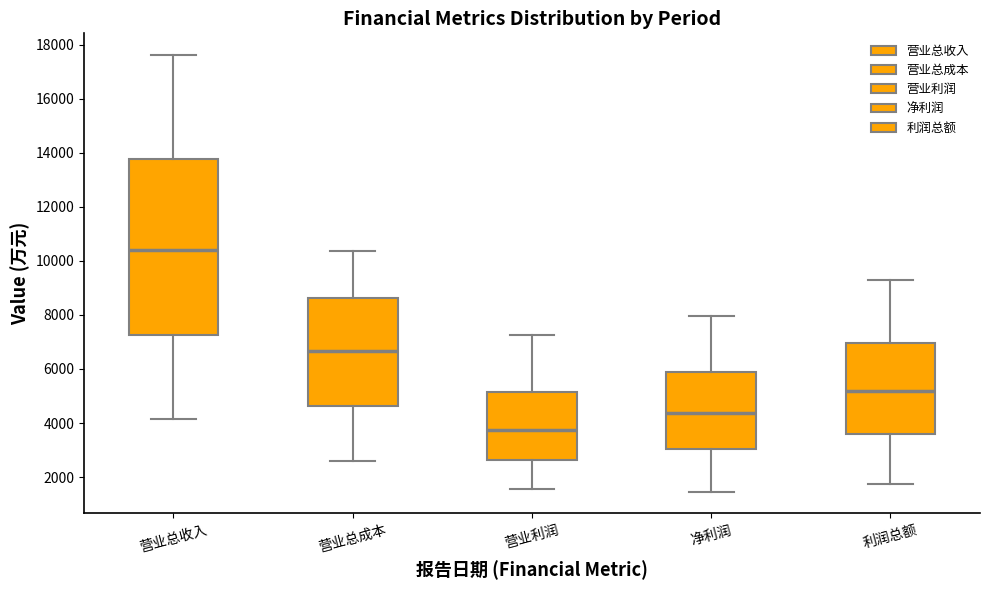

Which box's median line is the highest?

营业总收入